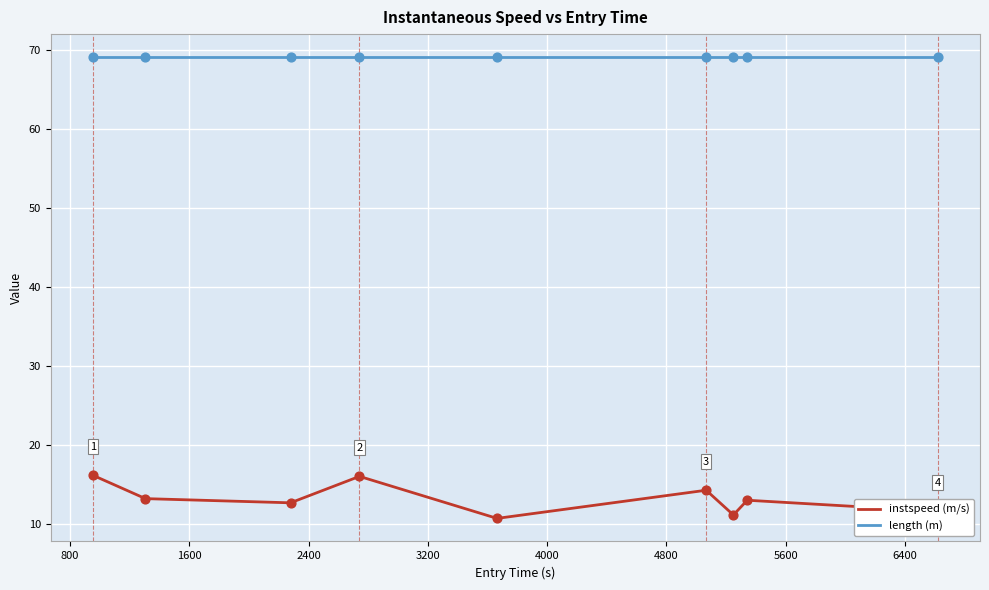

Which series has the largest total across all categories?

length (m)